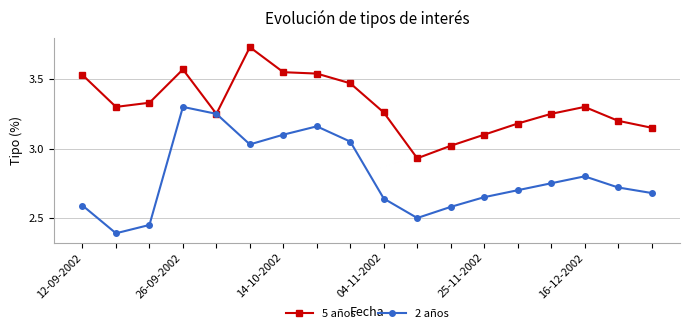

What is the minimum value for 2 años?

2.4